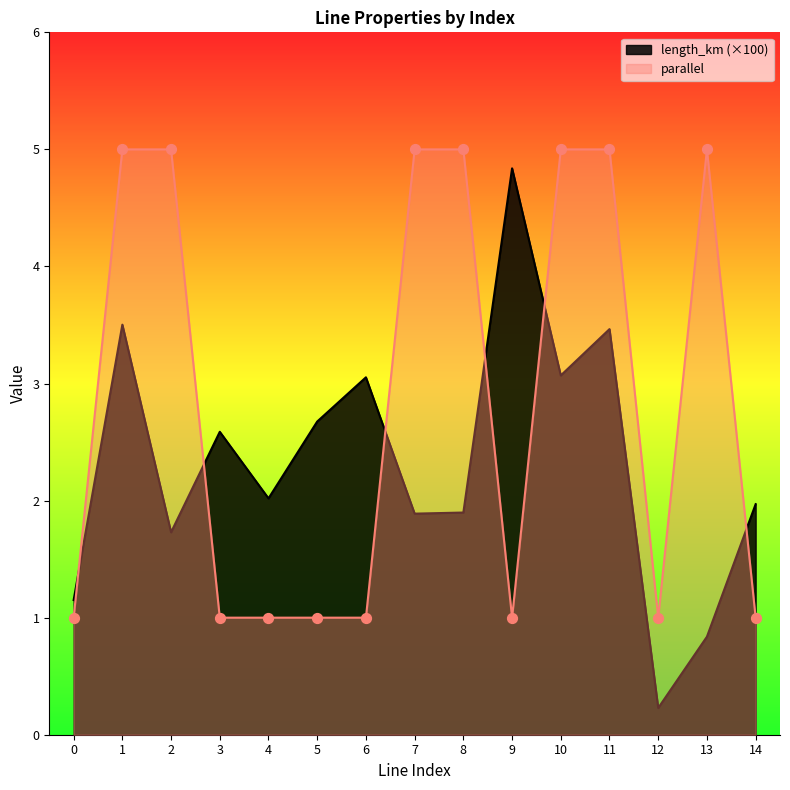

Which series contains the highest Y value?

parallel